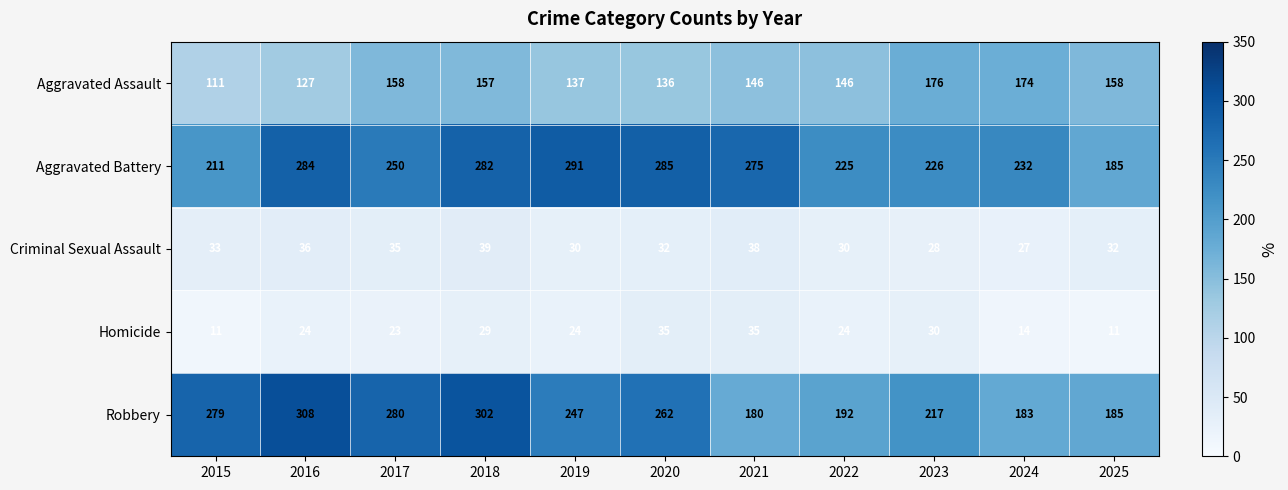

Count the number of categories in the chart.

11